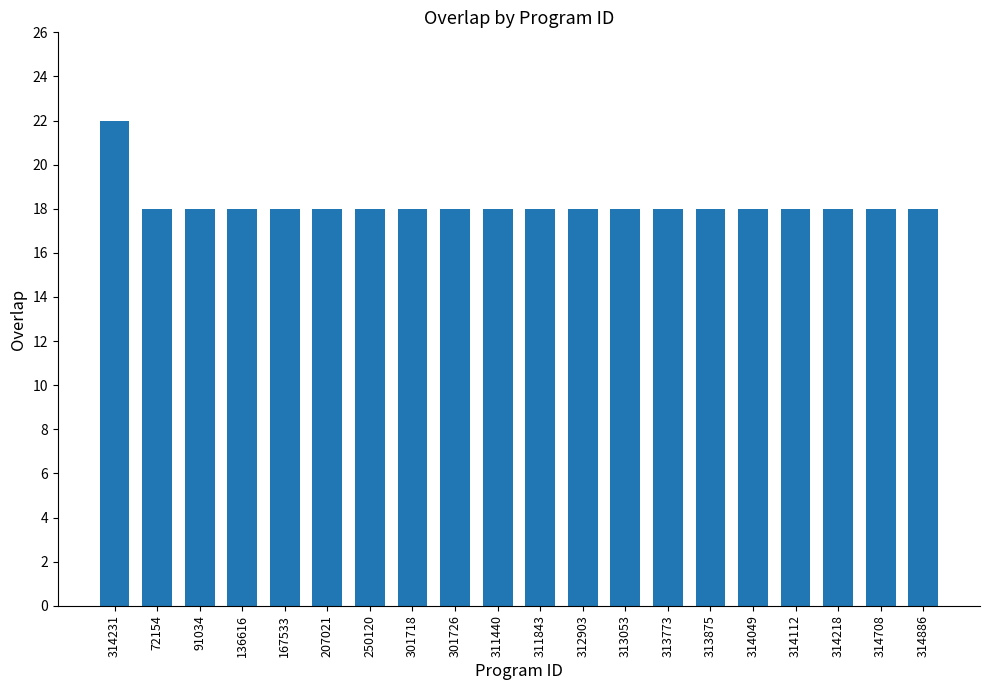

What position from the left is 311843?

11